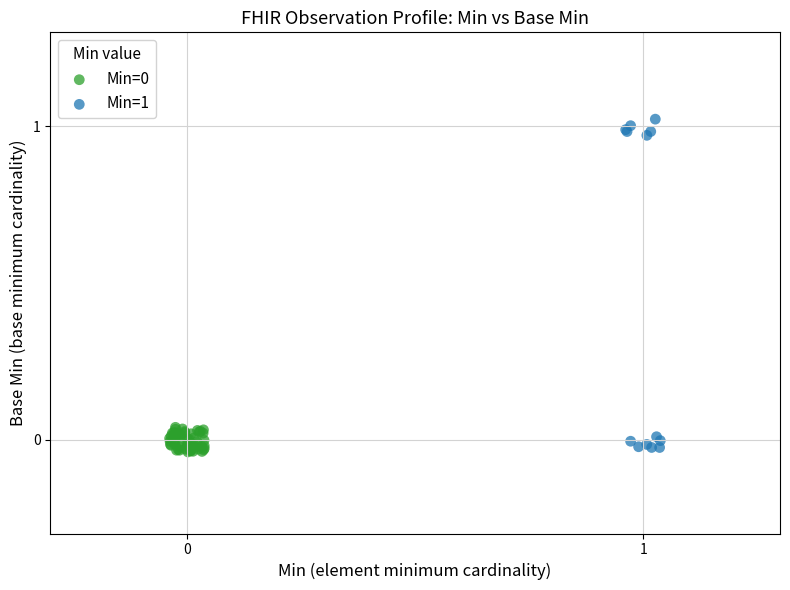

Which series has the widest spread of Y values?

Min=1